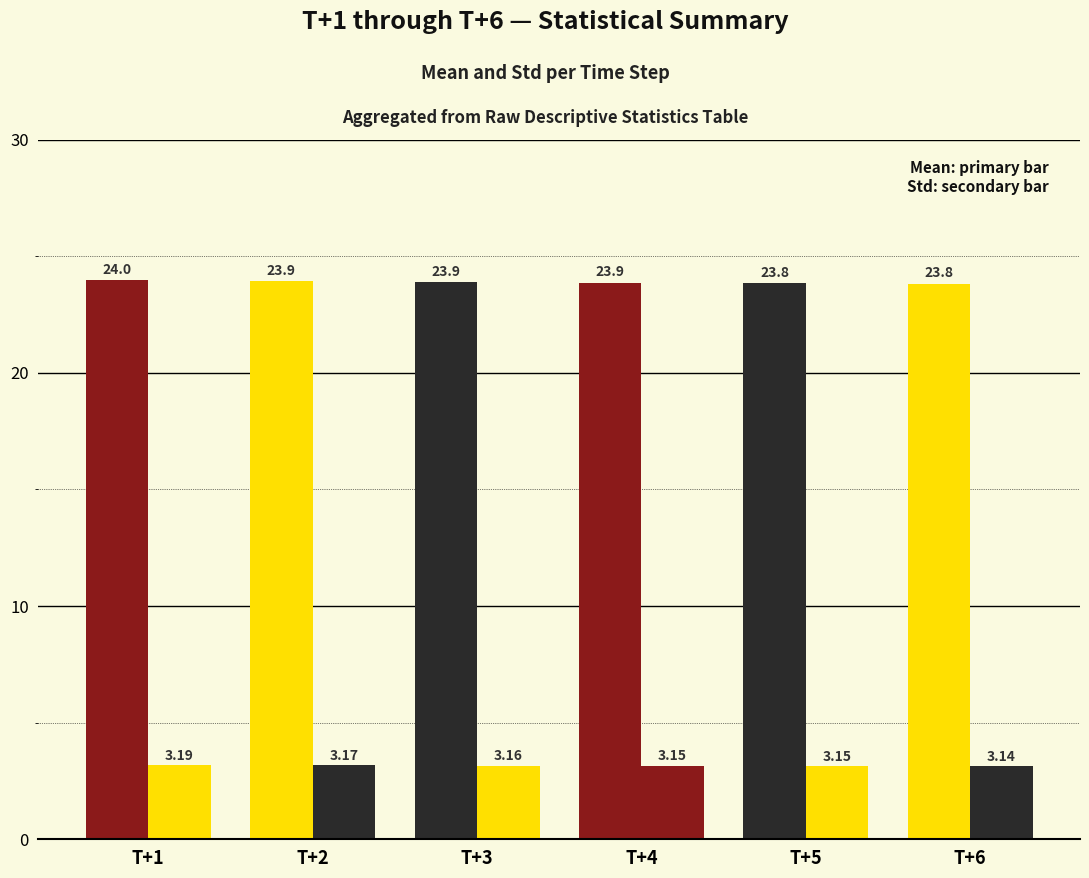

The std series shows 3.1 at T+5. True or false?

True